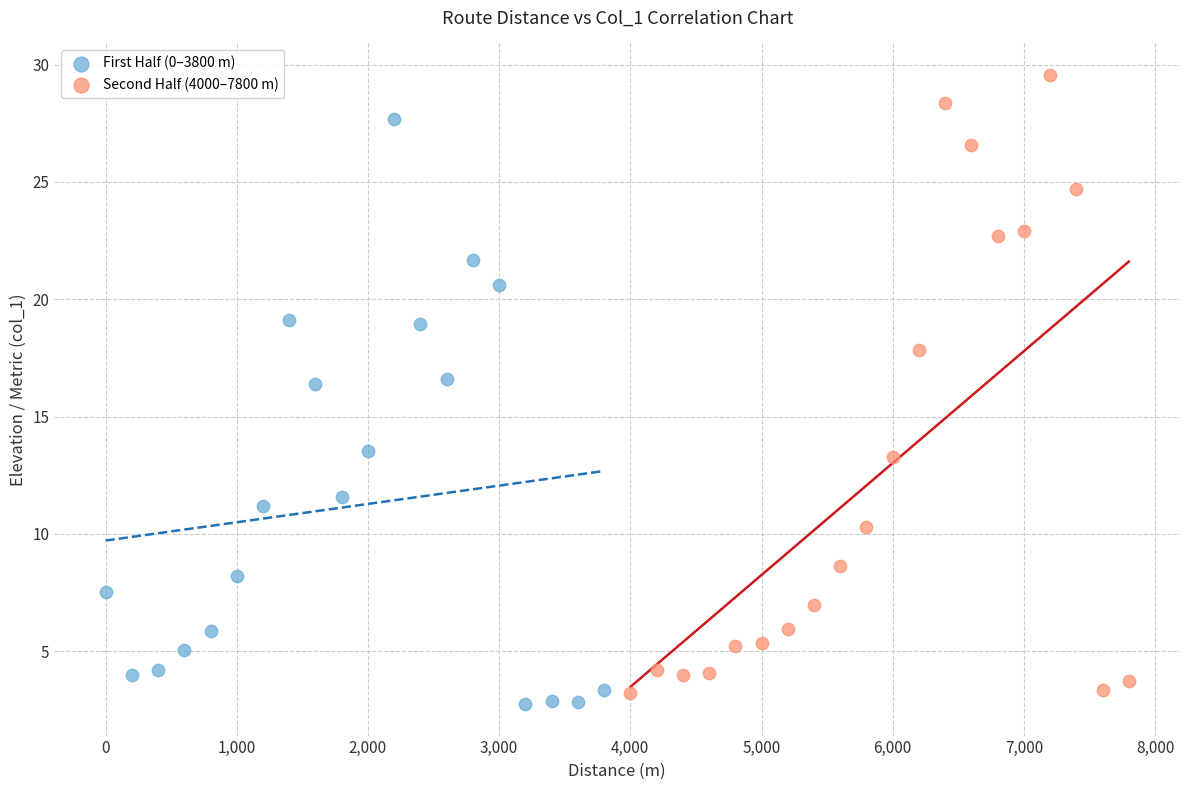

Which series reaches the maximum Y coordinate?

Second Half (4000–7800 m)